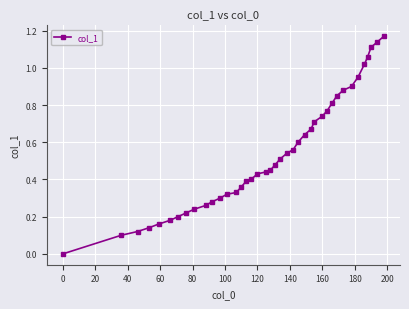

What is the sum of all values?

21.4